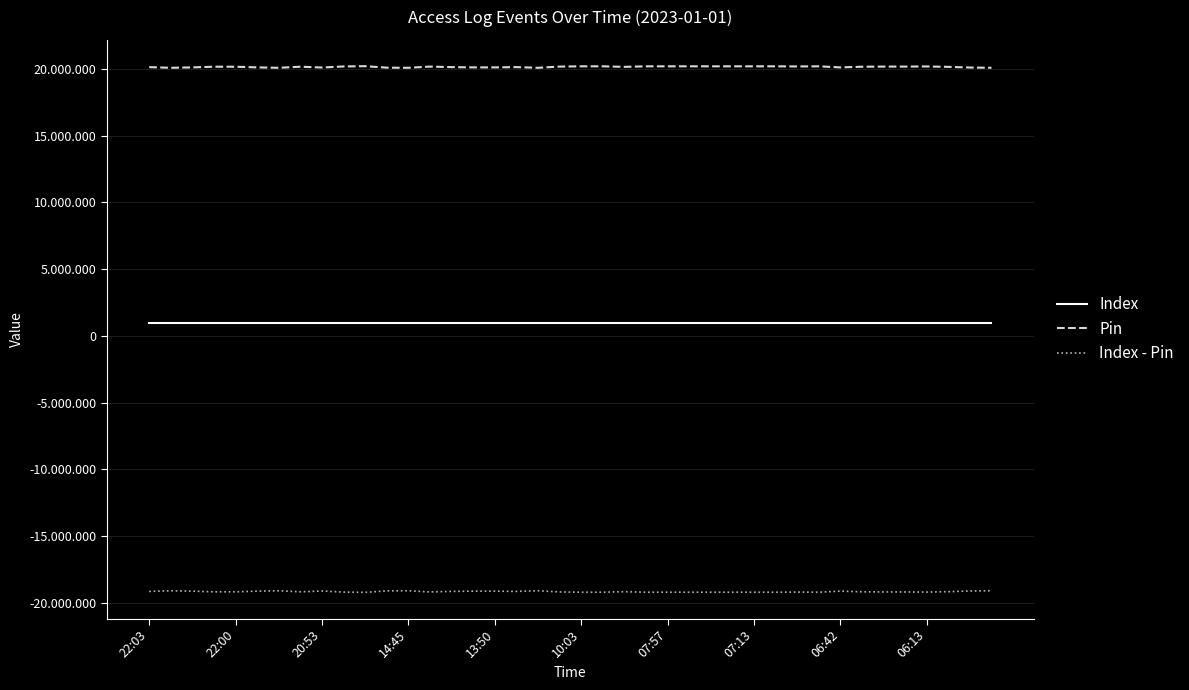

Does the chart have visible grid lines?

Yes